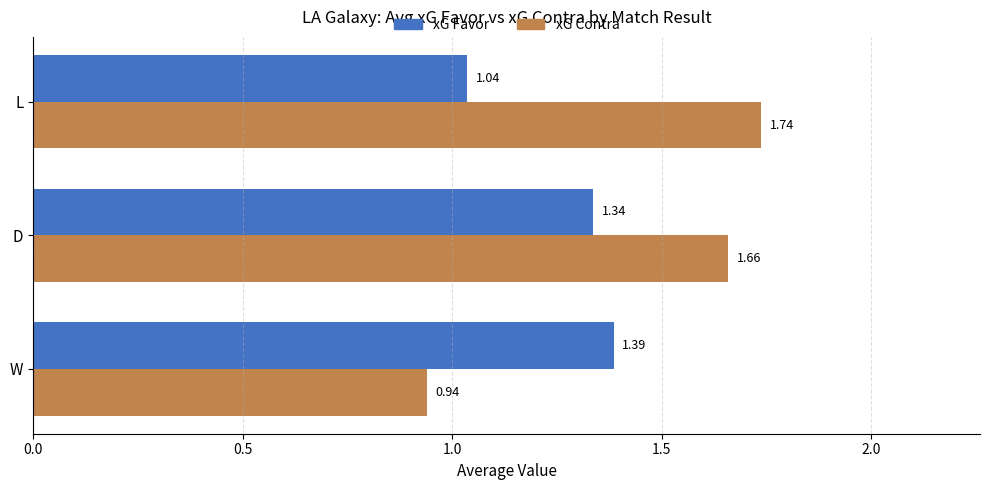

Which series changed the most between W and L?

xG Contra